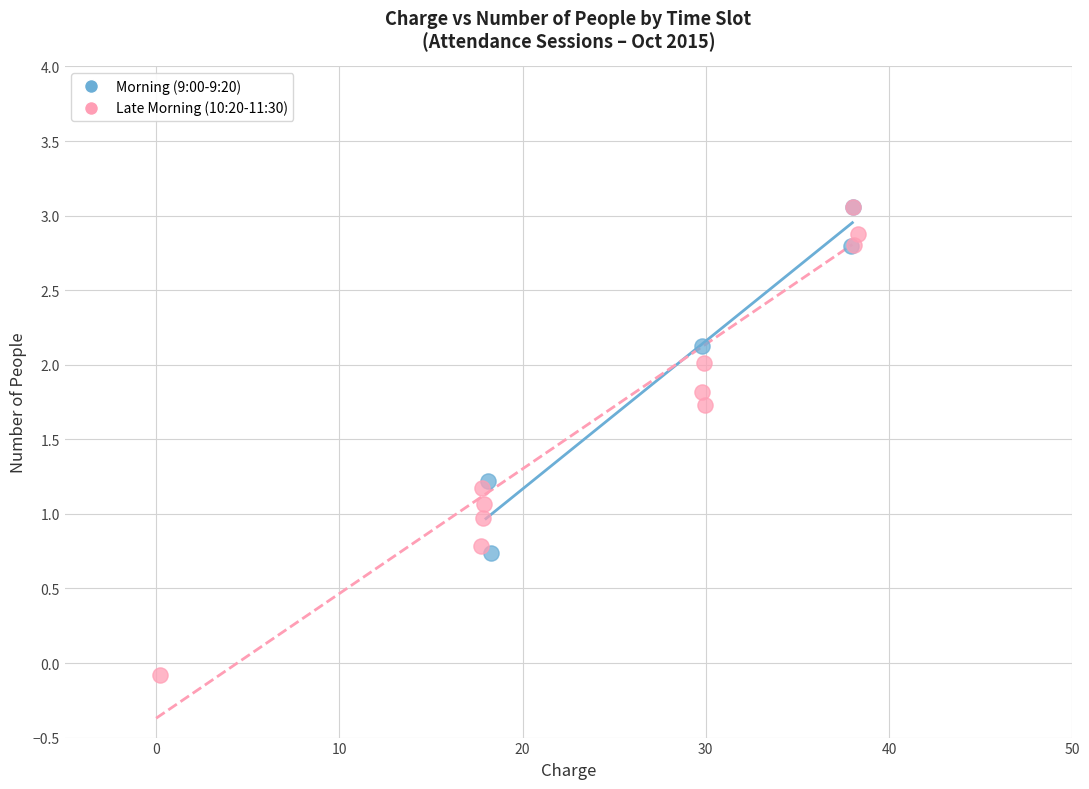

Which series reaches the minimum Y coordinate?

Late Morning (10:20-11:30)